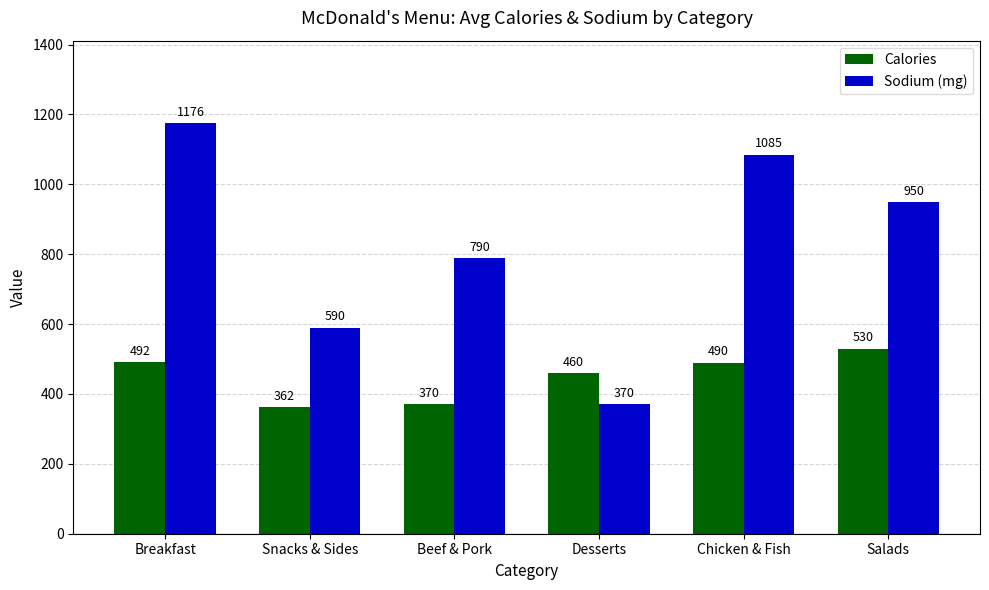

What is the difference between the Sodium (mg) values at Beef & Pork and Breakfast?

386